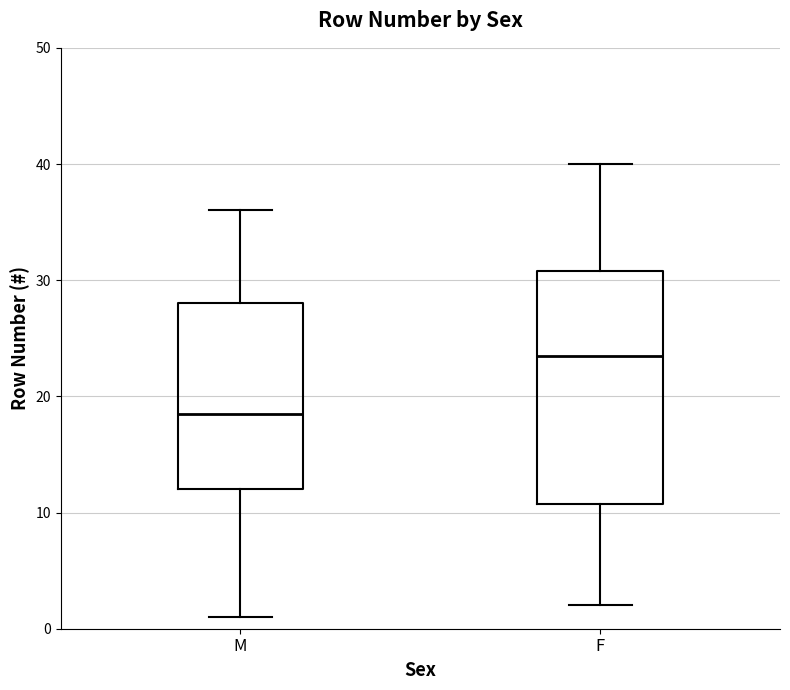

Which box has the lowest median line?

M